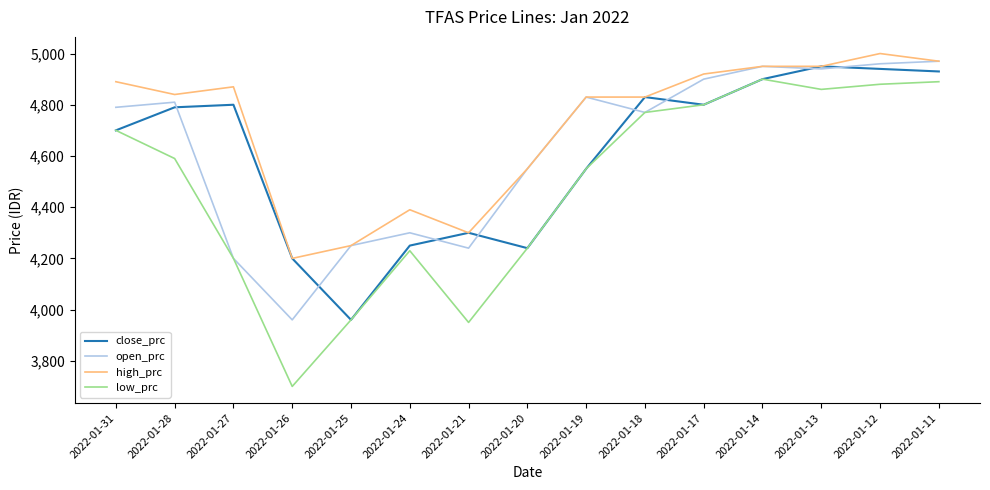

What is the difference between the highest and lowest values at 2022-01-19?

280